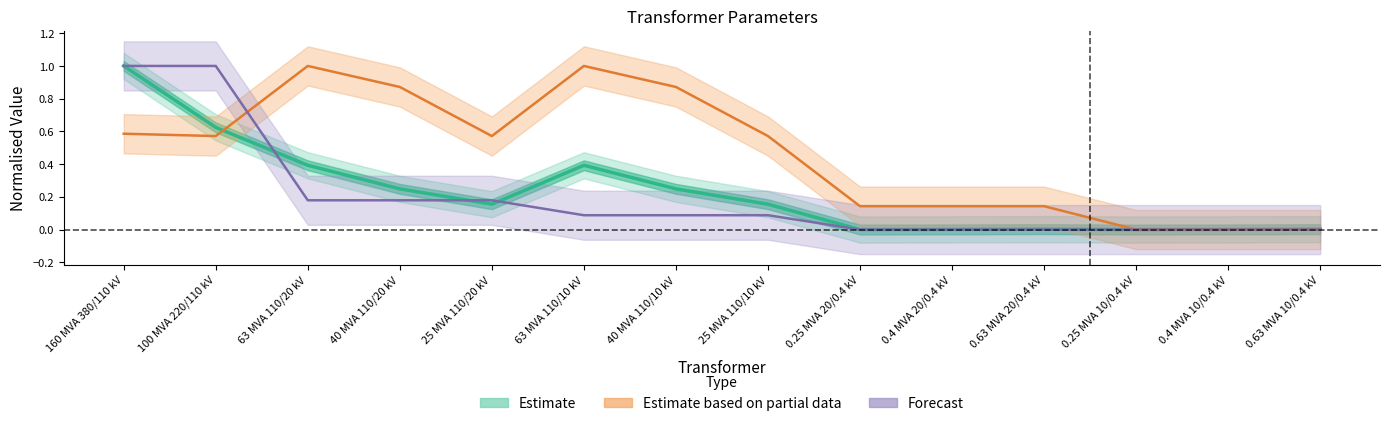

How many values in vn_lv_kv are above zero?

8